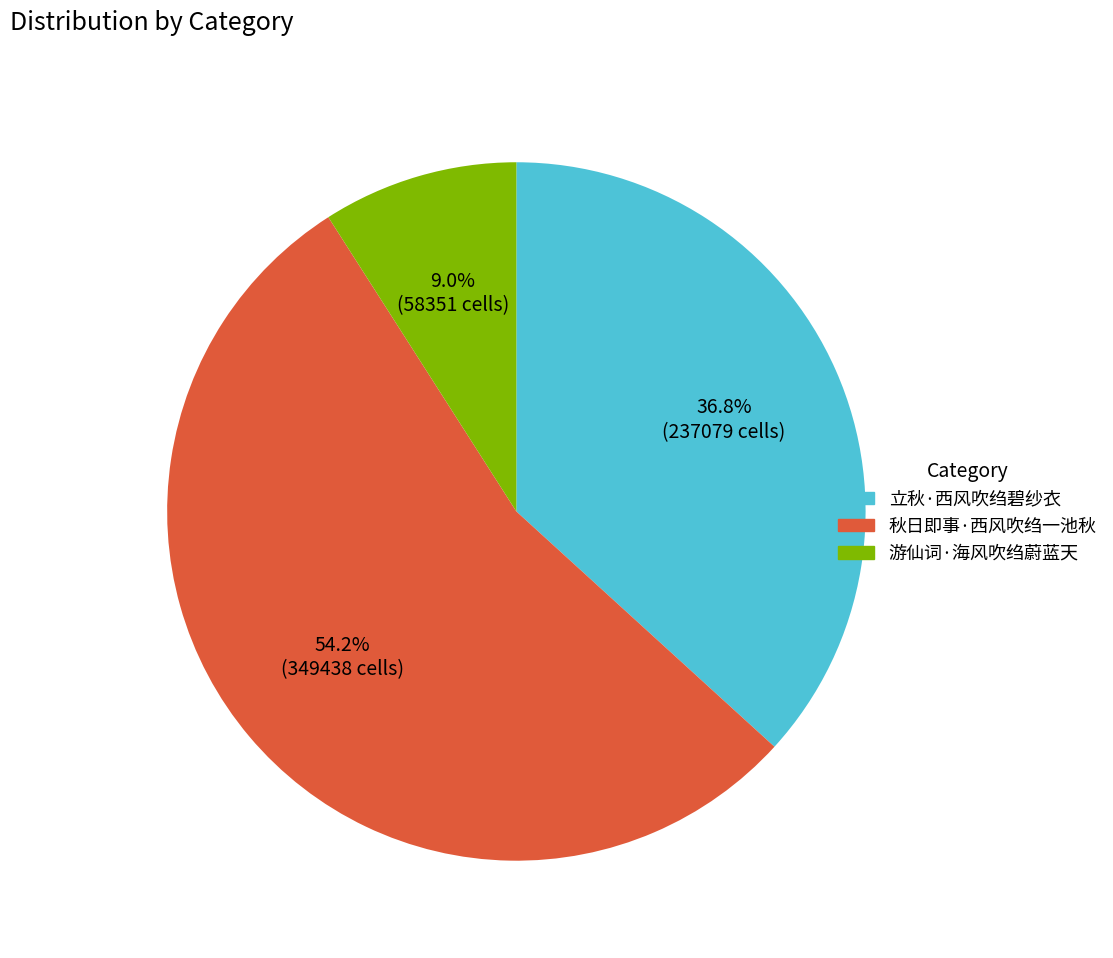

What is the majority slice?

秋日即事·西风吹绉一池秋